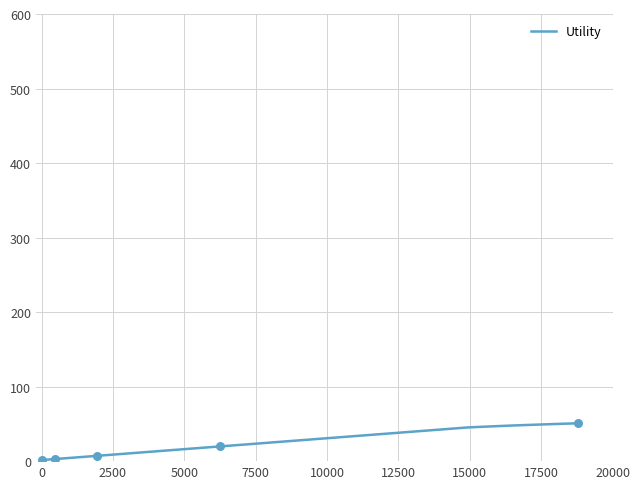

What is the difference between the maximum and minimum values?

49.4